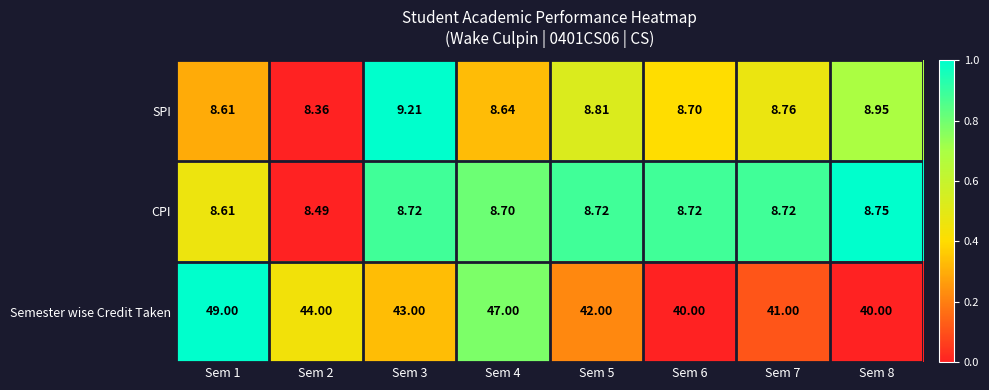

At which category is the sum across all series the highest?

Sem 1